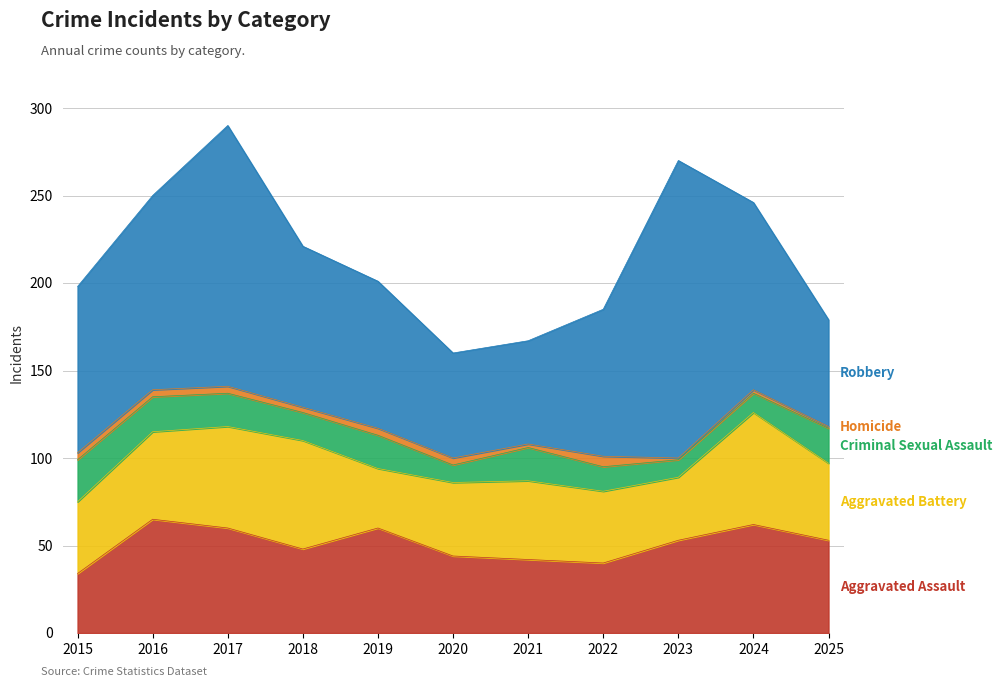

Between 2017 and 2024, which is larger?

2024